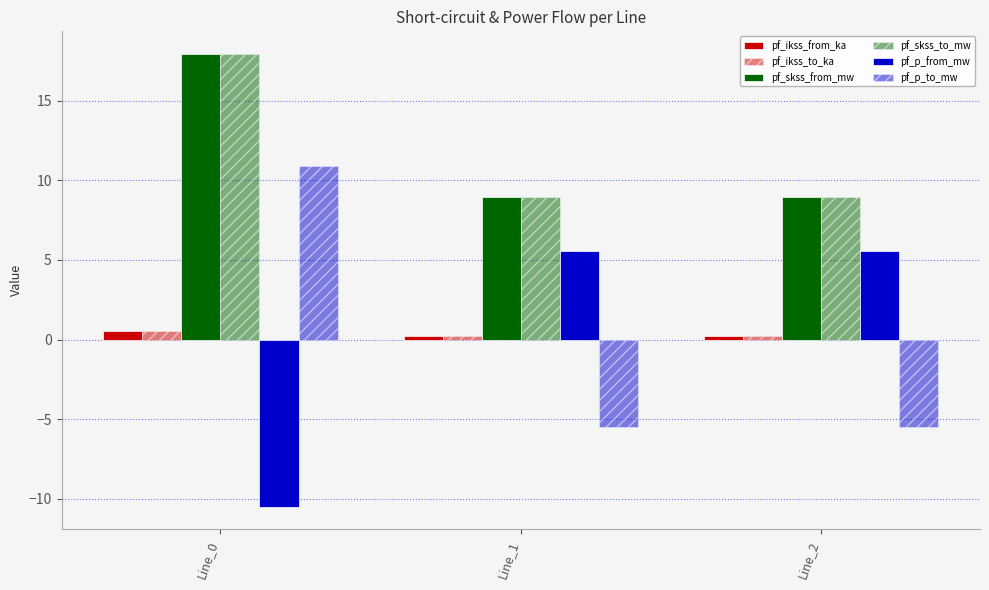

How many bars are there in each group?

6